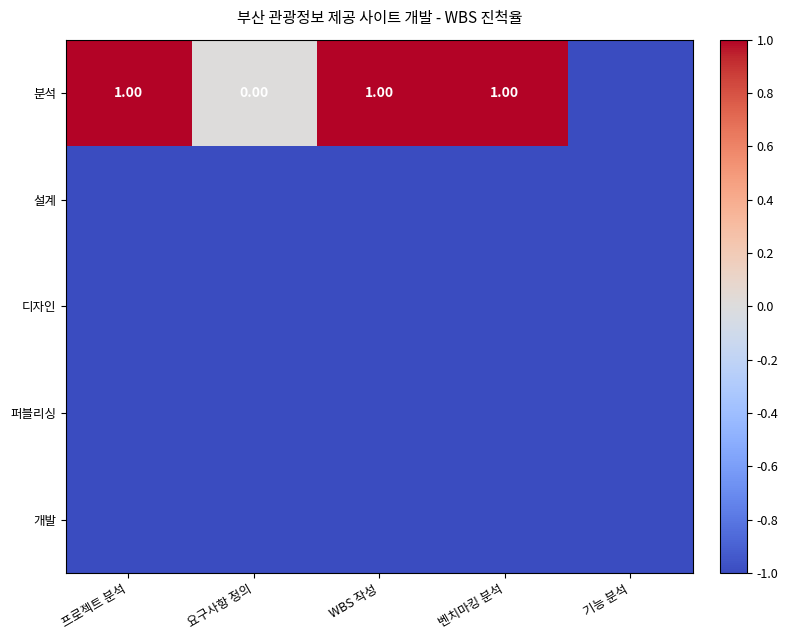

Which category has the lowest value across all series?

기능 분석